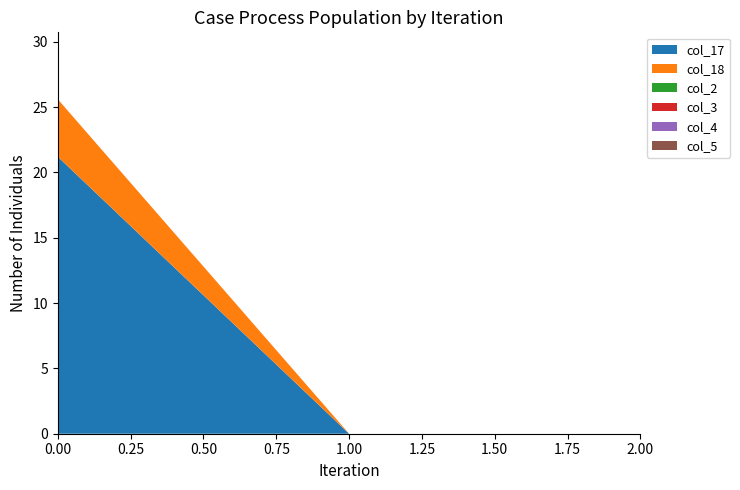

Reading left to right, what are all the values shown in this chart?

col_17: 0=21.2	1=0.0	2=0.0
col_18: 0=4.4	1=0.0	2=0.0
col_2: 0=0.0	1=0.0	2=0.0
col_3: 0=0.0	1=0.0	2=0.0
col_4: 0=0.0	1=0.0	2=0.0
col_5: 0=0.0	1=0.0	2=0.0